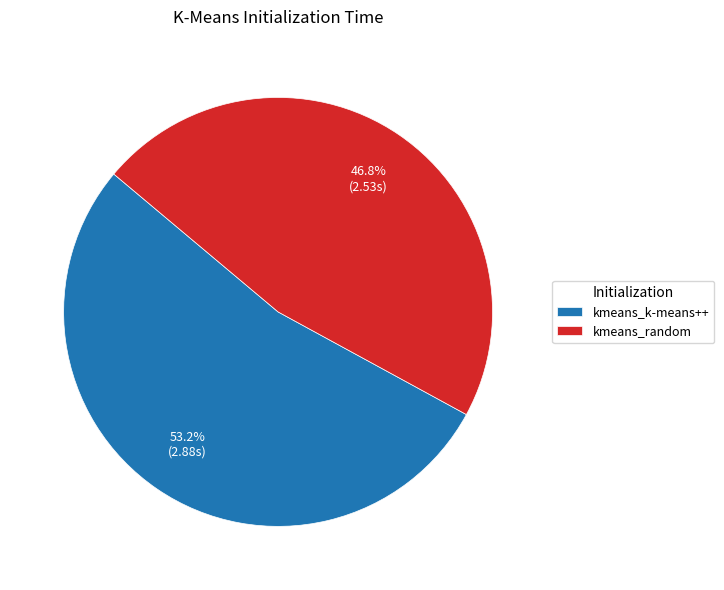

Is the sum of kmeans_random and kmeans_k-means++ greater than half?

Yes